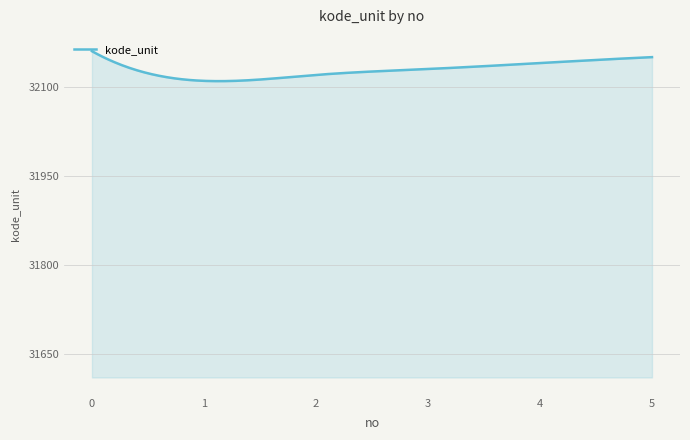

How many series are shown in this chart?

1